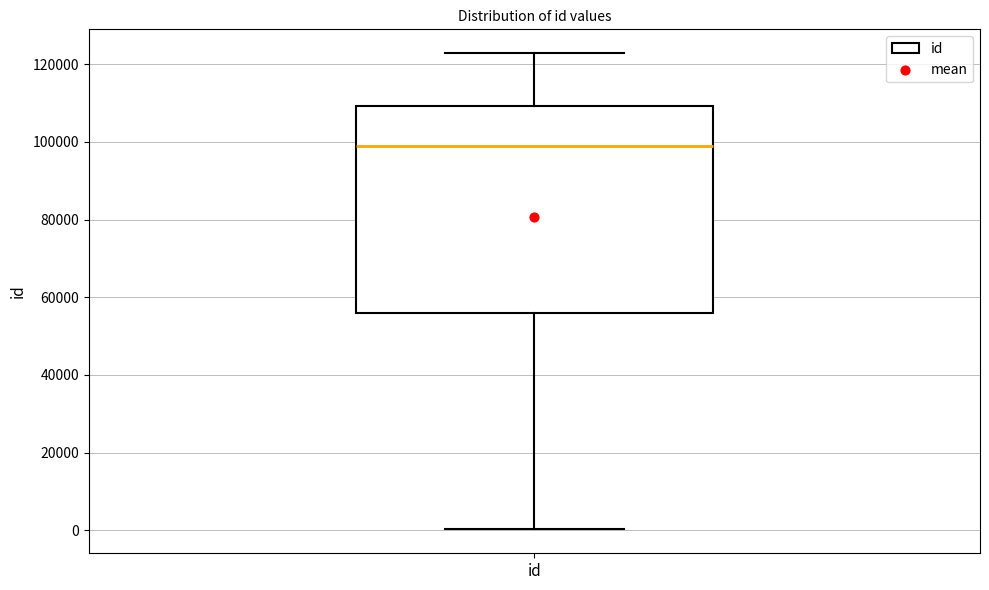

Where is the upper edge of the box for id on the y-axis? The values are not printed on the chart, so give them approximately, as read against the axis.

110000